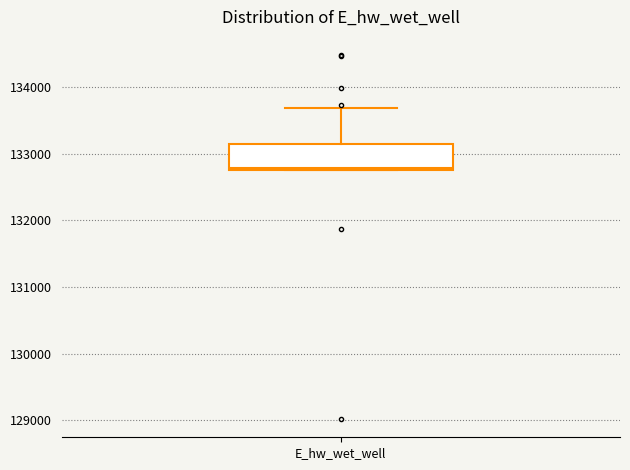

Read this box plot against the y-axis: the position of the median line, the range covered by the box, and the ends of both whiskers. The values are not printed on the chart, so give them approximately, as read against the axis.

median 132800, box 132800 to 133100, whiskers 132800 to 133700